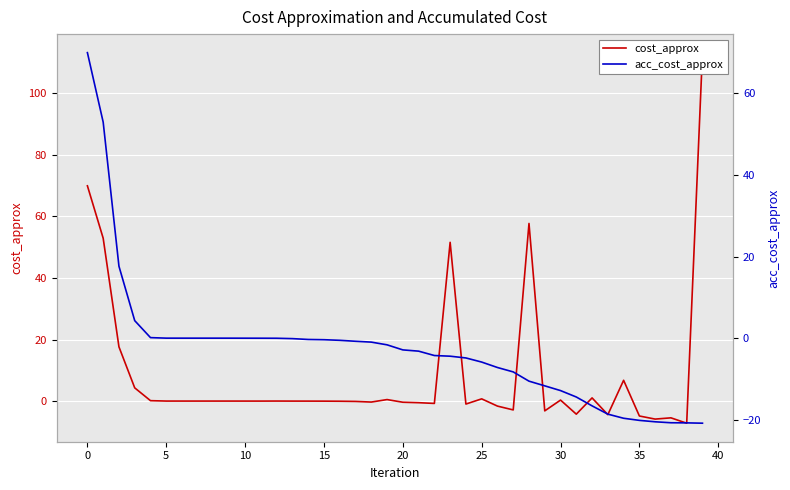

True or false: acc_cost_approx has more than 2 points higher than both neighbors.

False